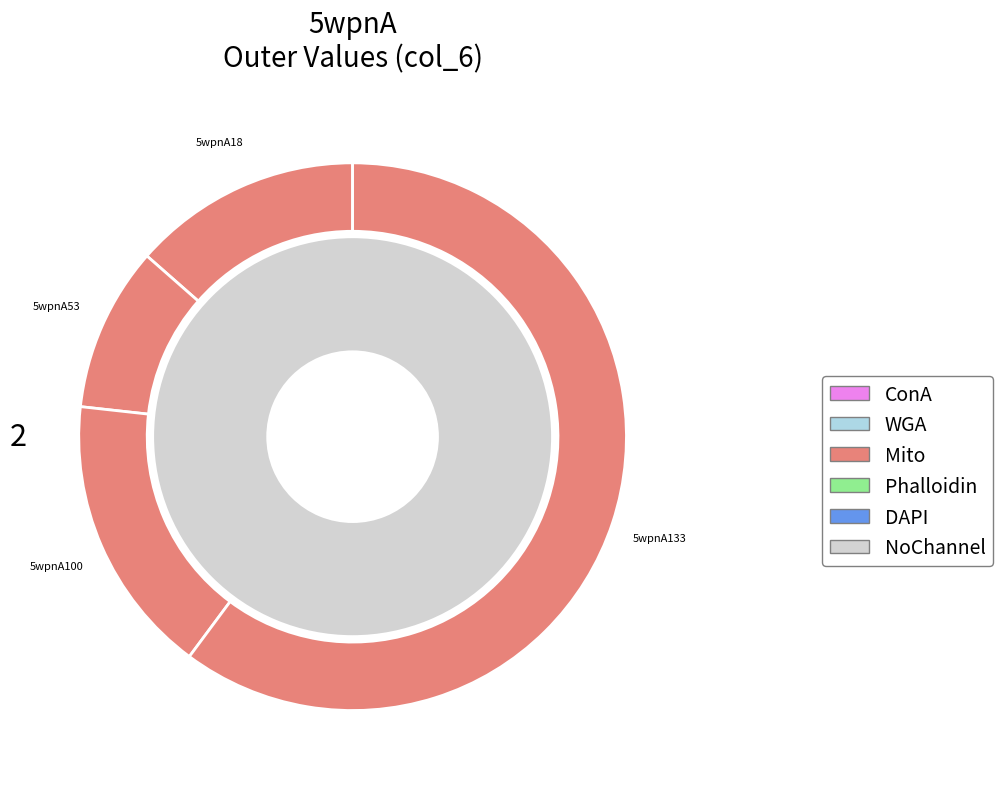

How many segments does this pie chart have?

4